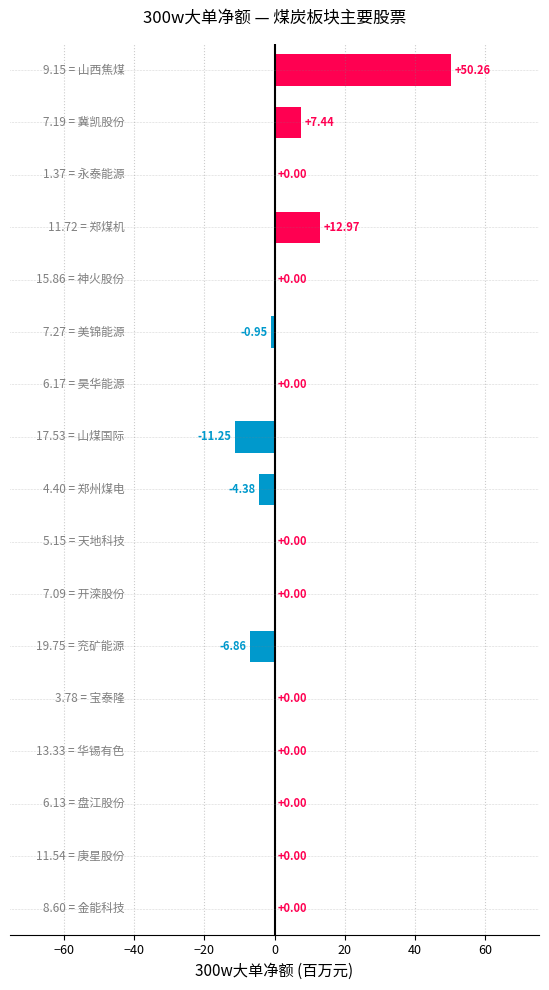

What is the sum of all values?

47.2